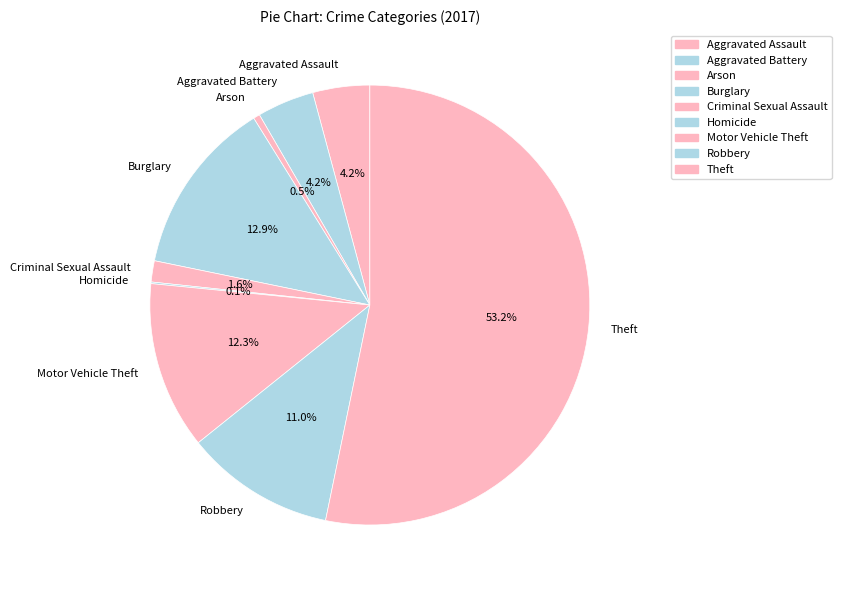

What portion of the pie excludes Burglary?

87.1%